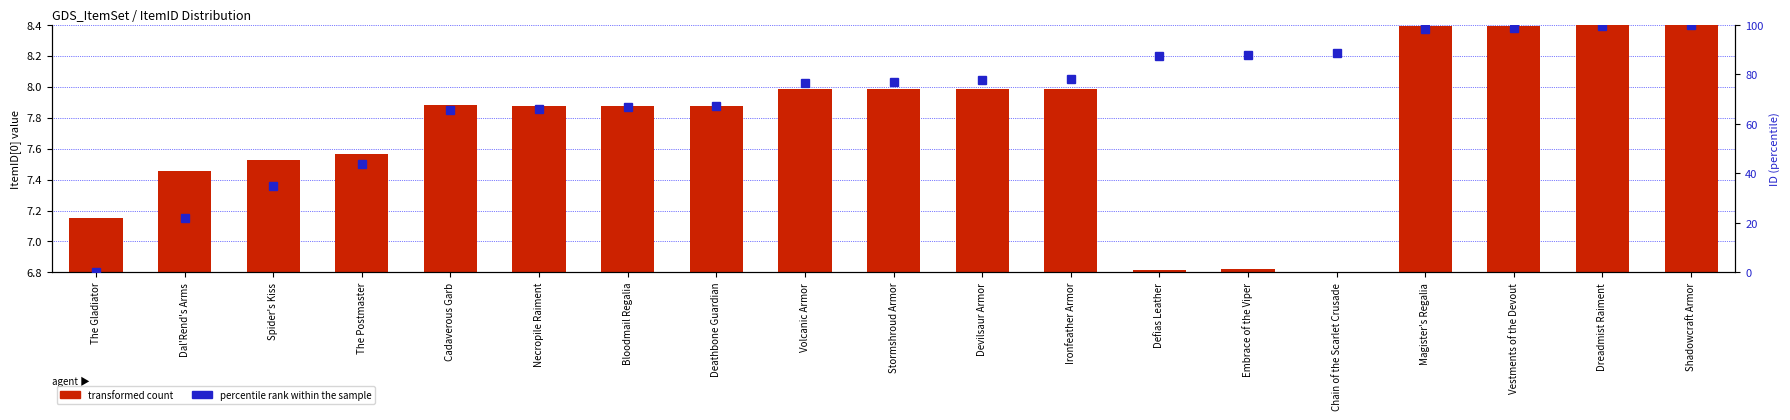

At which label is transformed count closest to 7?

The Gladiator